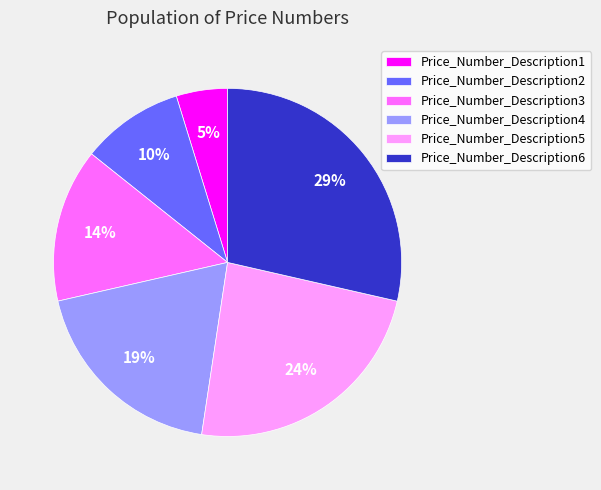

Is it true that Price_Number_Description2 is 10% of the pie?

True